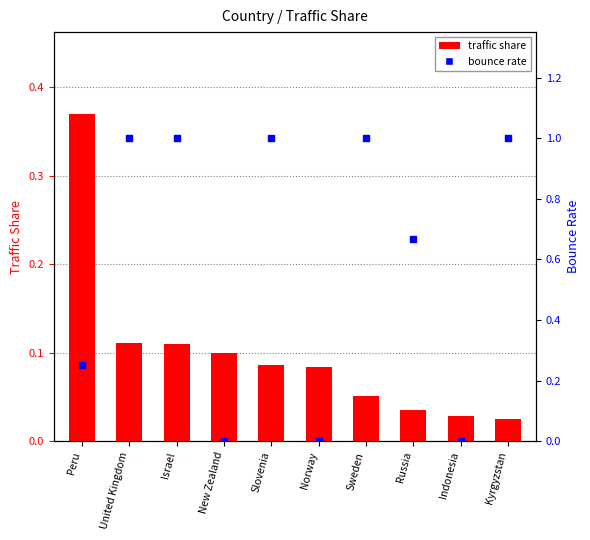

Which series has the largest Y range (max minus min)?

bounce rate